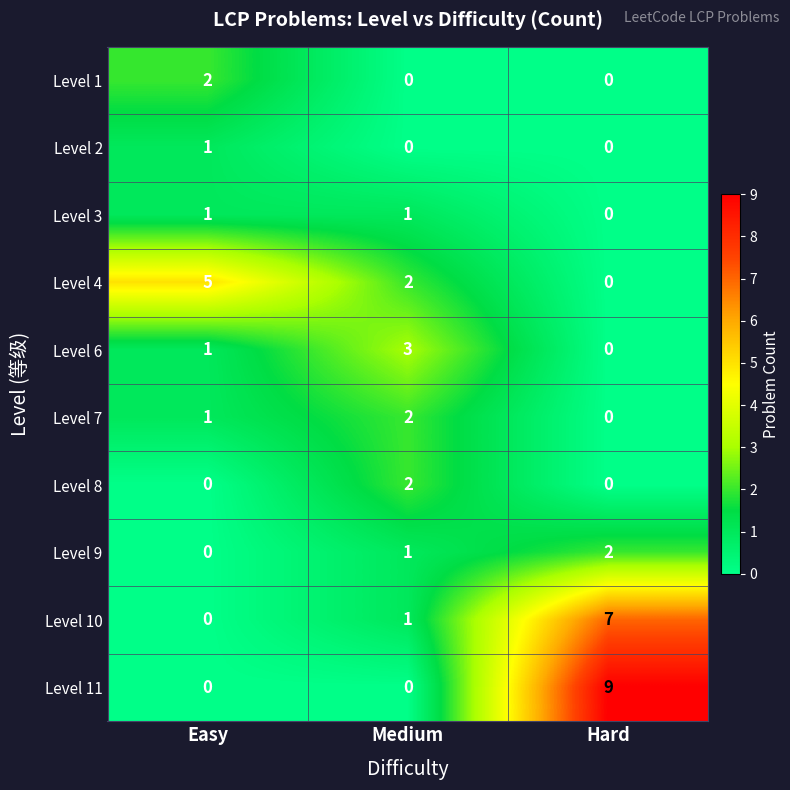

Reading left to right, what are all the values shown in this chart?

Level 1: 2	0	0
Level 2: 1	0	0
Level 3: 1	1	0
Level 4: 5	2	0
Level 6: 1	3	0
Level 7: 1	2	0
Level 8: 0	2	0
Level 9: 0	1	2
Level 10: 0	1	7
Level 11: 0	0	9